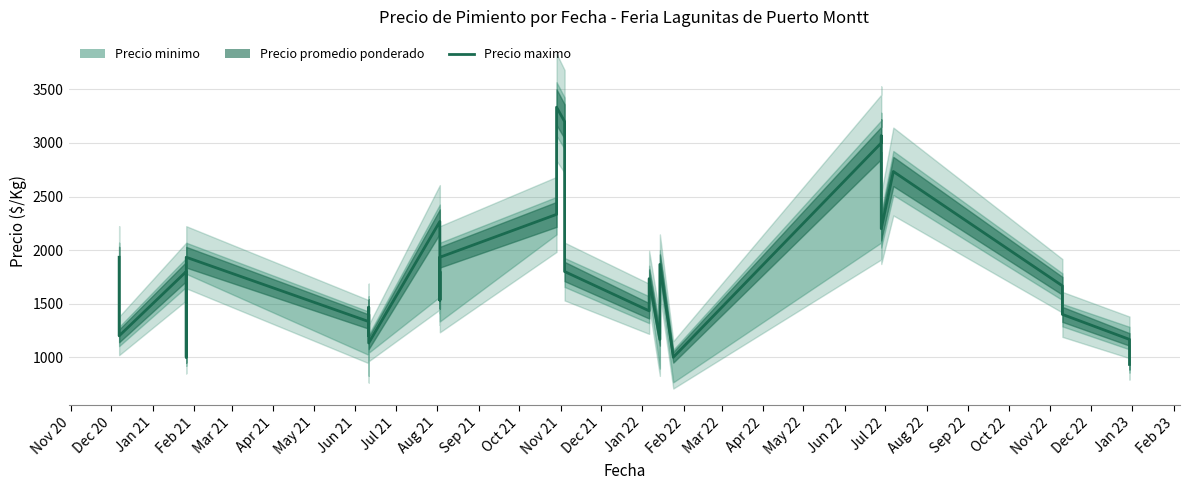

What is the difference between the maximum and minimum values?

2400.0